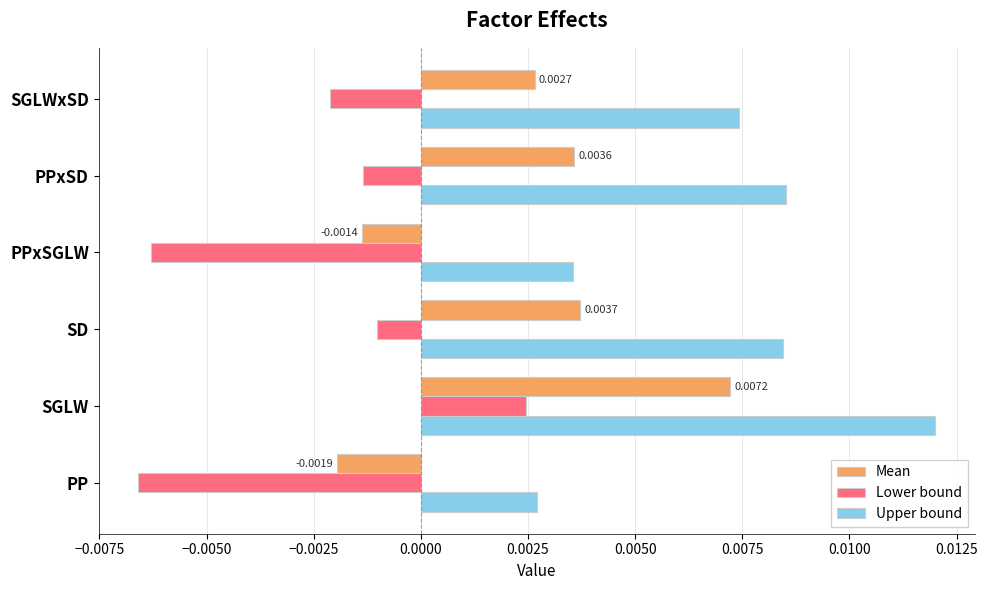

Which series has the largest total across all categories?

Upper bound